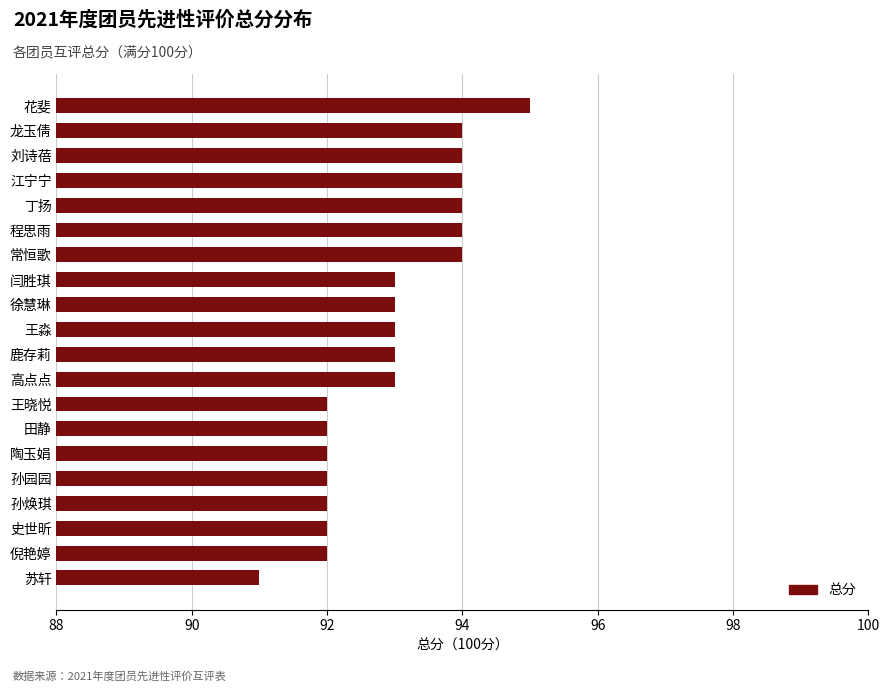

What is the sum of the values at 龙玉倩 and 田静?

186